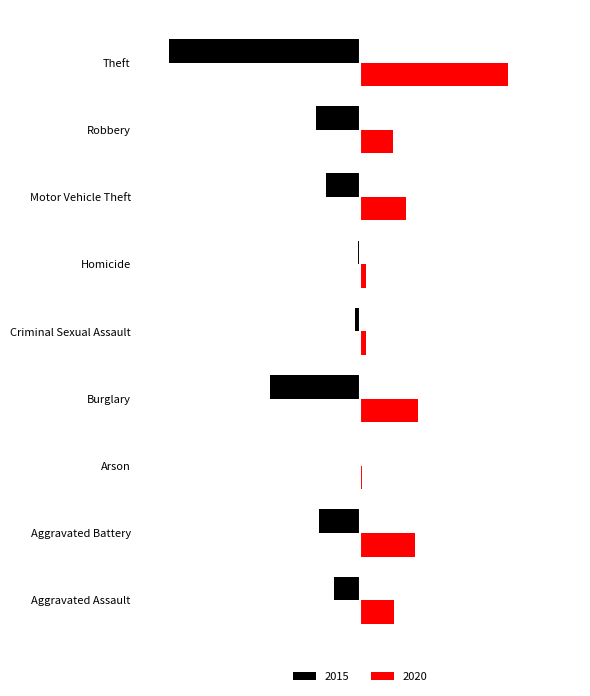

Which has a higher value, Robbery or Homicide?

Homicide